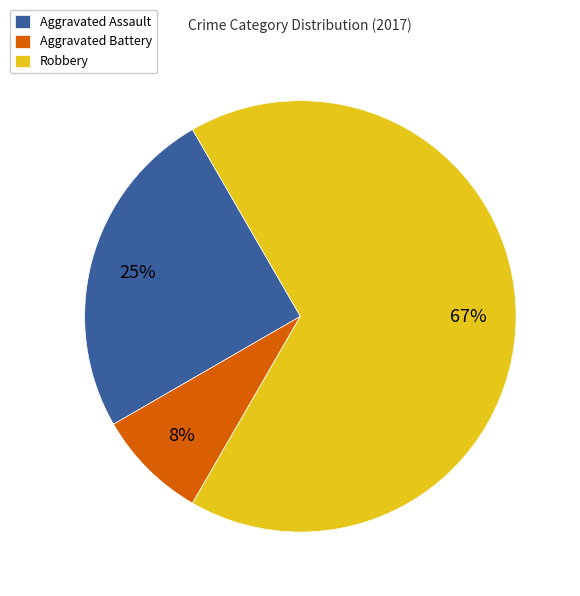

To the nearest percent, what percentage of the pie is Robbery?

67%